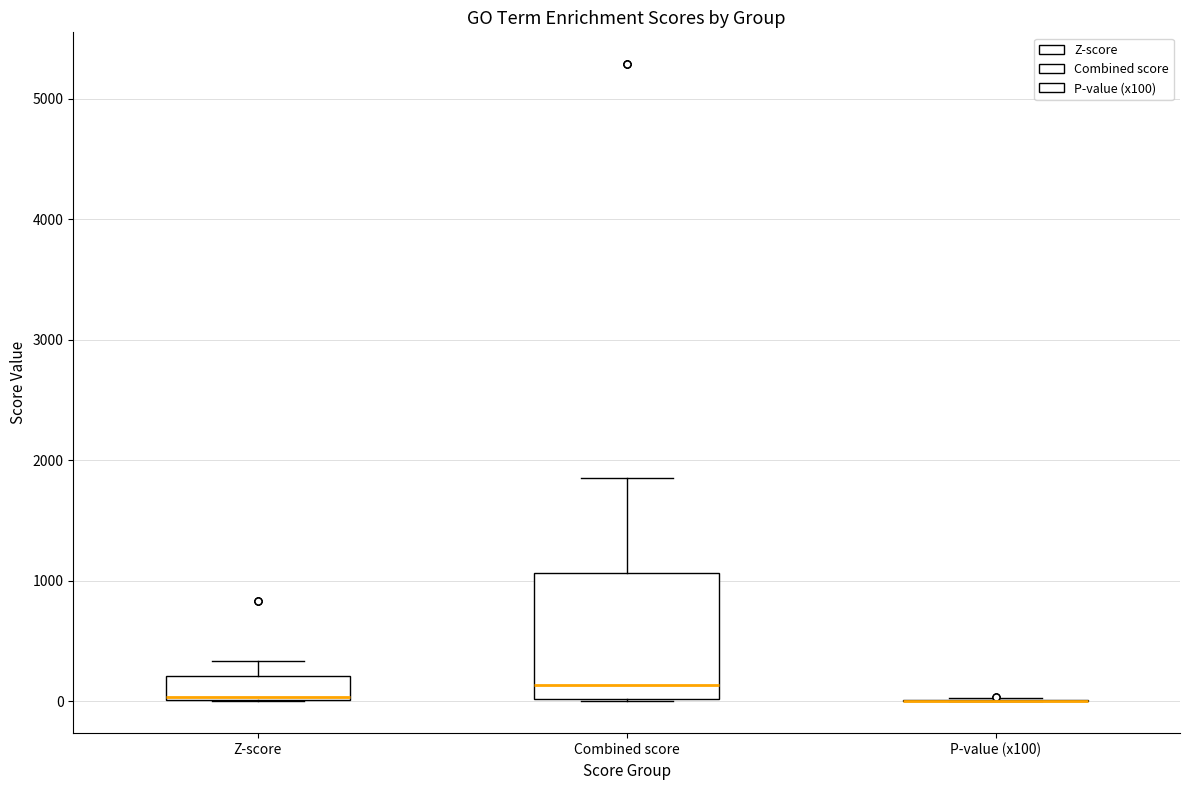

Which box is the tallest, from its lower edge to its upper edge?

Combined score